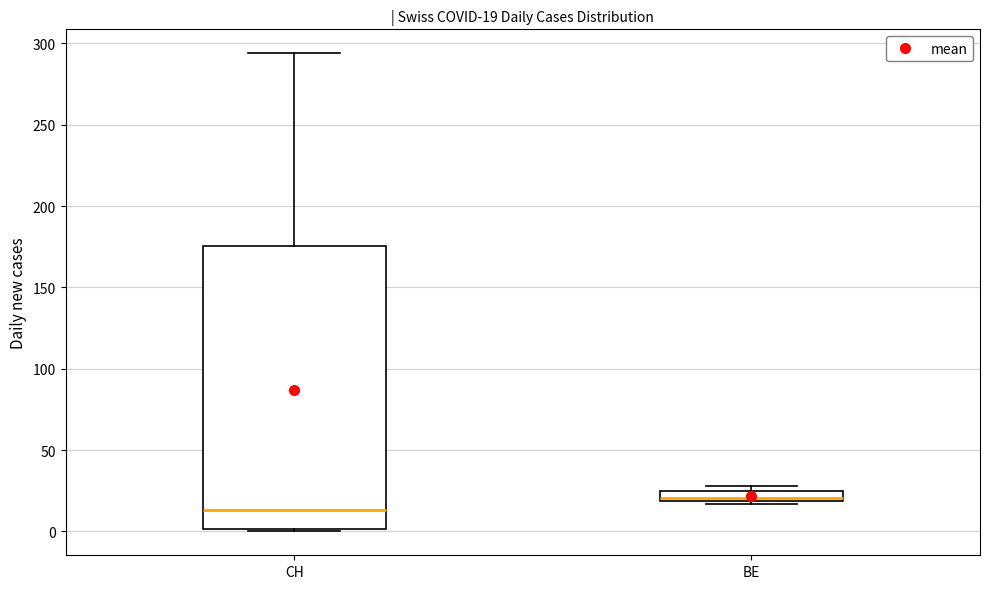

Comparing the boxes themselves (not the whiskers), which one is the tallest?

CH